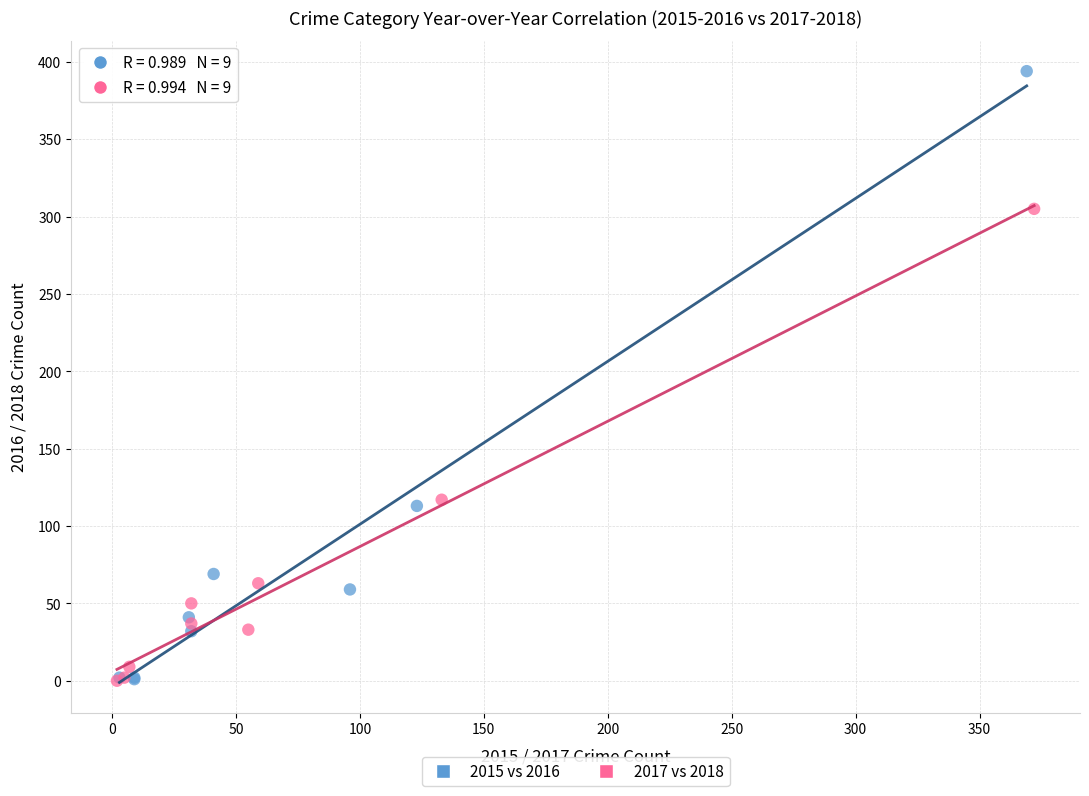

What are all the series names shown in the legend?

2015 vs 2016, 2017 vs 2018